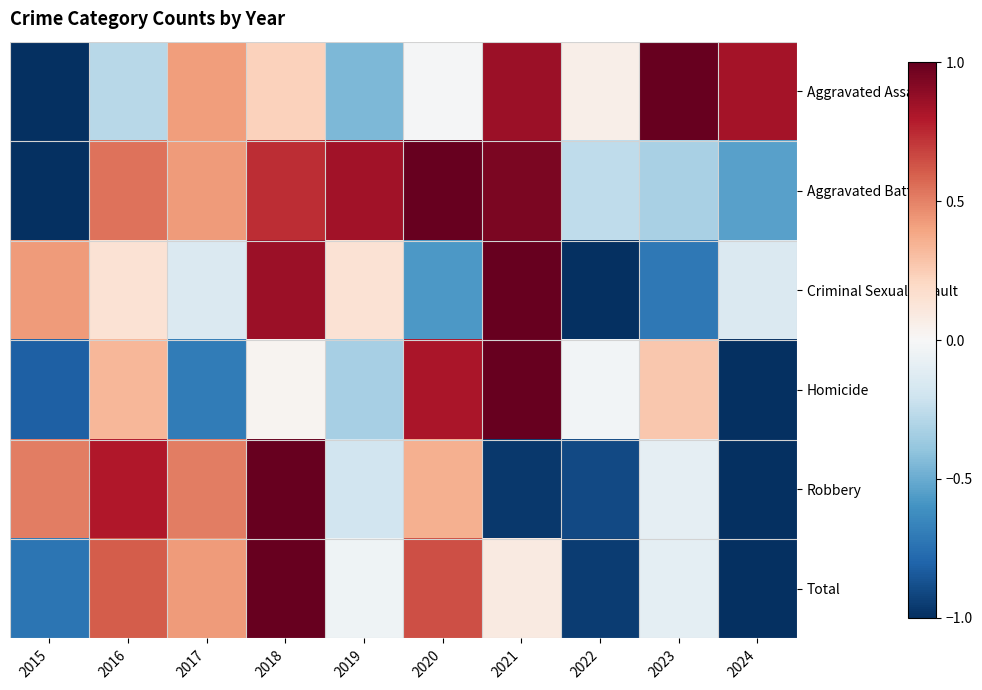

Reading left to right, what are all the values shown in this chart?

Aggravated Assault: 2015=-1.0	2016=-0.3	2017=0.4	2018=0.2	2019=-0.4	2020=-0.0	2021=0.9	2022=0.1	2023=1.0	2024=0.8
Aggravated Battery: 2015=-1.0	2016=0.5	2017=0.4	2018=0.7	2019=0.8	2020=1.0	2021=0.9	2022=-0.3	2023=-0.3	2024=-0.5
Criminal Sexual Assault: 2015=0.4	2016=0.1	2017=-0.1	2018=0.9	2019=0.1	2020=-0.6	2021=1.0	2022=-1.0	2023=-0.7	2024=-0.1
Homicide: 2015=-0.8	2016=0.3	2017=-0.7	2018=0.0	2019=-0.3	2020=0.8	2021=1.0	2022=-0.0	2023=0.3	2024=-1.0
Robbery: 2015=0.5	2016=0.8	2017=0.5	2018=1.0	2019=-0.2	2020=0.4	2021=-1.0	2022=-0.9	2023=-0.1	2024=-1.0
Total: 2015=-0.7	2016=0.6	2017=0.4	2018=1.0	2019=-0.0	2020=0.6	2021=0.1	2022=-0.9	2023=-0.1	2024=-1.0